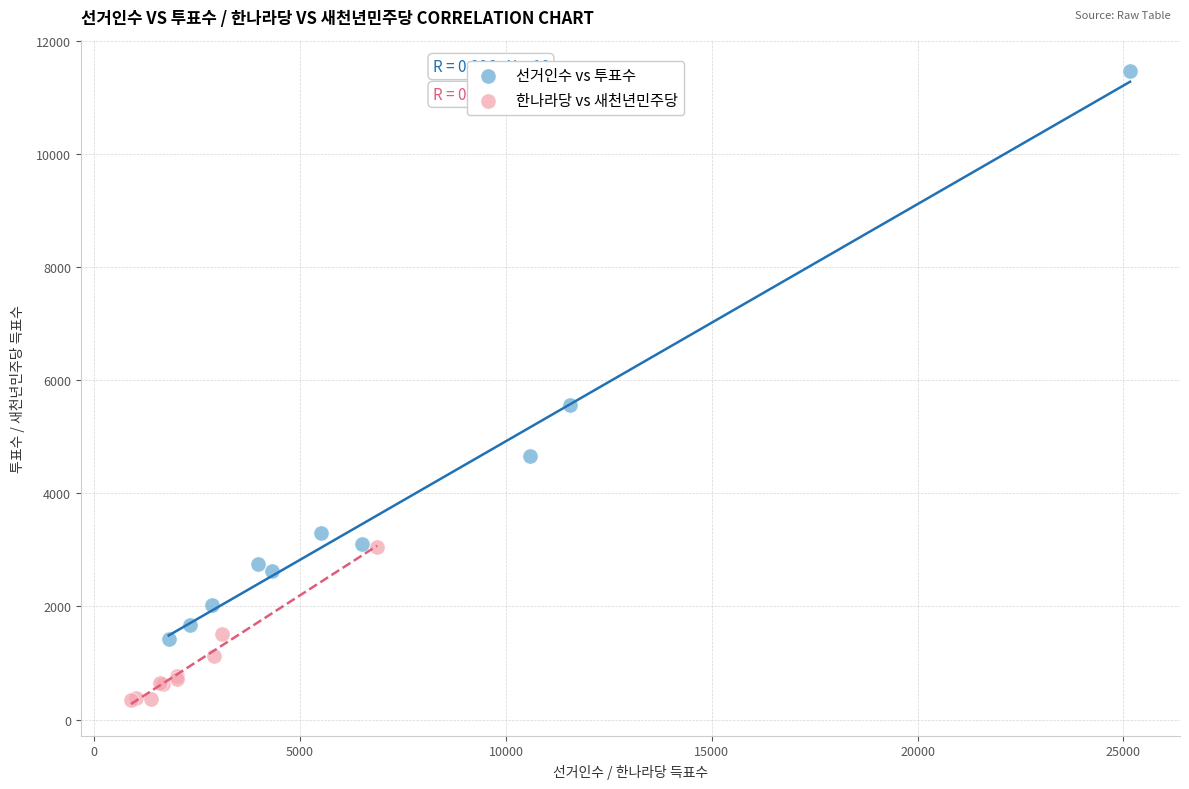

Which series has the widest spread of Y values?

선거인수 vs 투표수